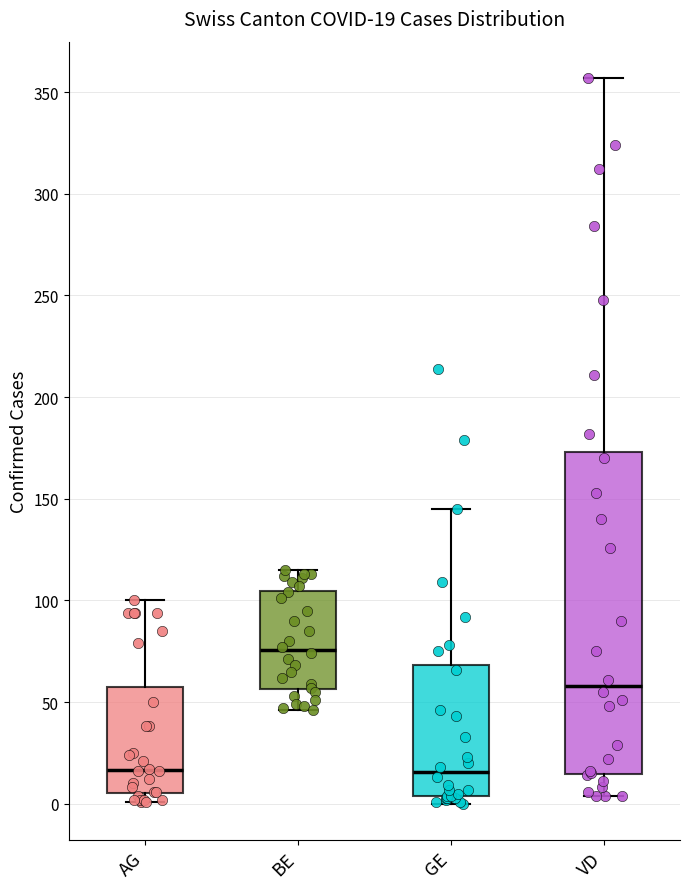

Which box's median line is the highest?

BE